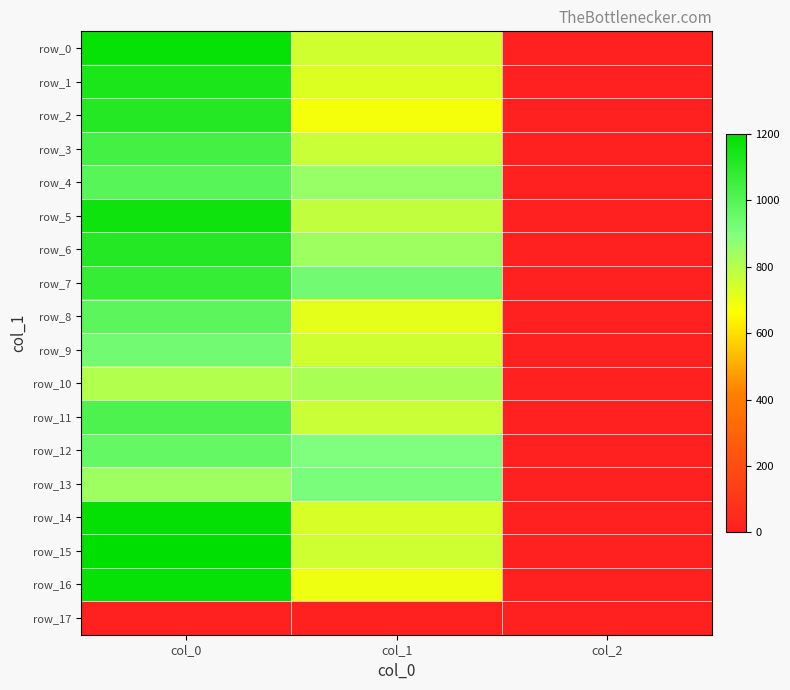

True or false: row_5 has a value of 776.2 at col_1.

True